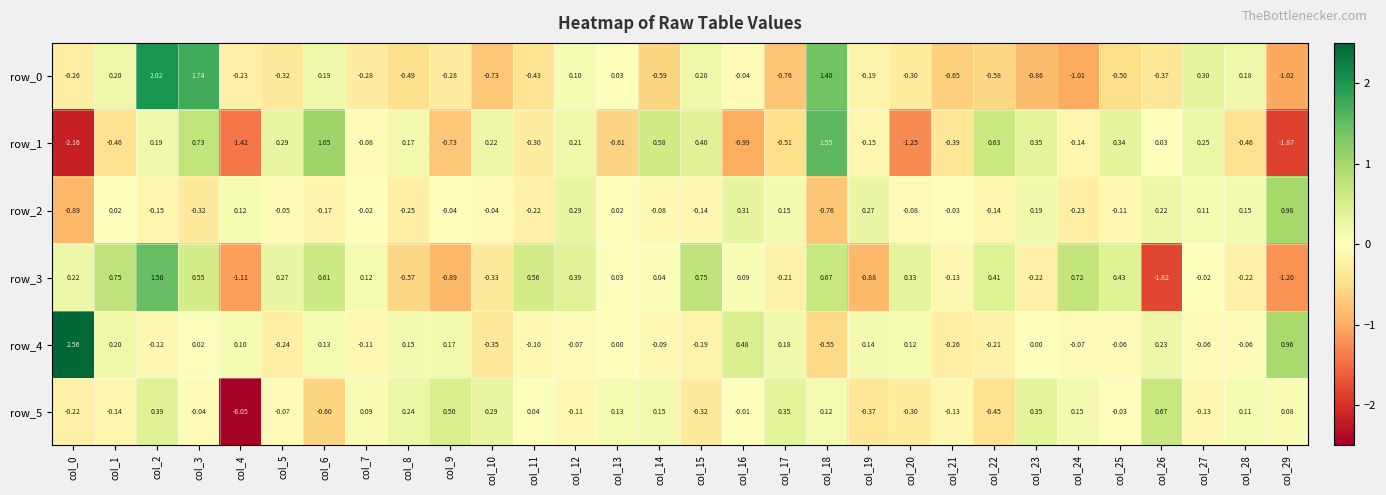

How many values in the row_2 series are below 0?

18